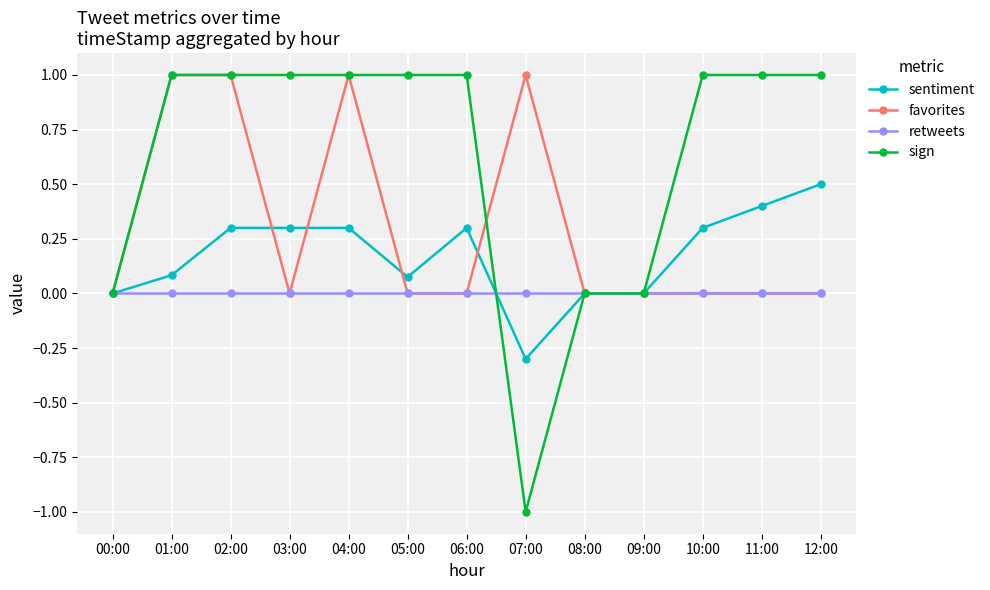

Which label corresponds to the smallest value in the chart?

07:00